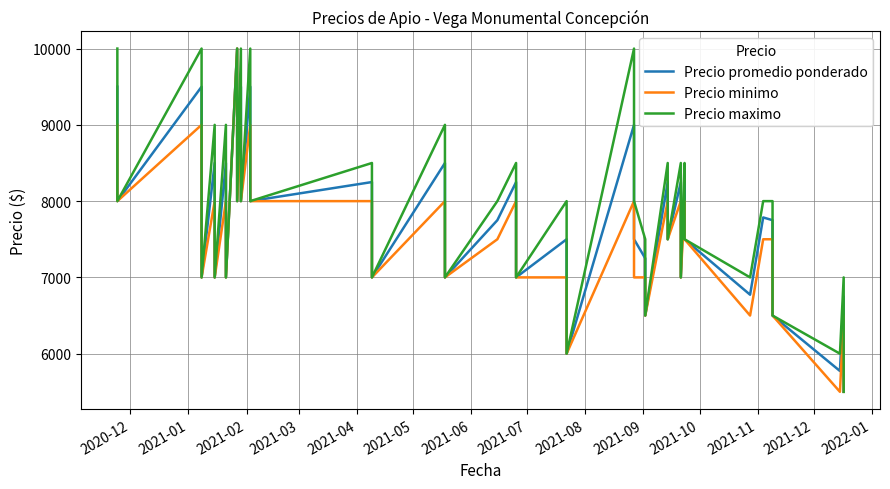

Which series has the largest total across all categories?

Precio maximo